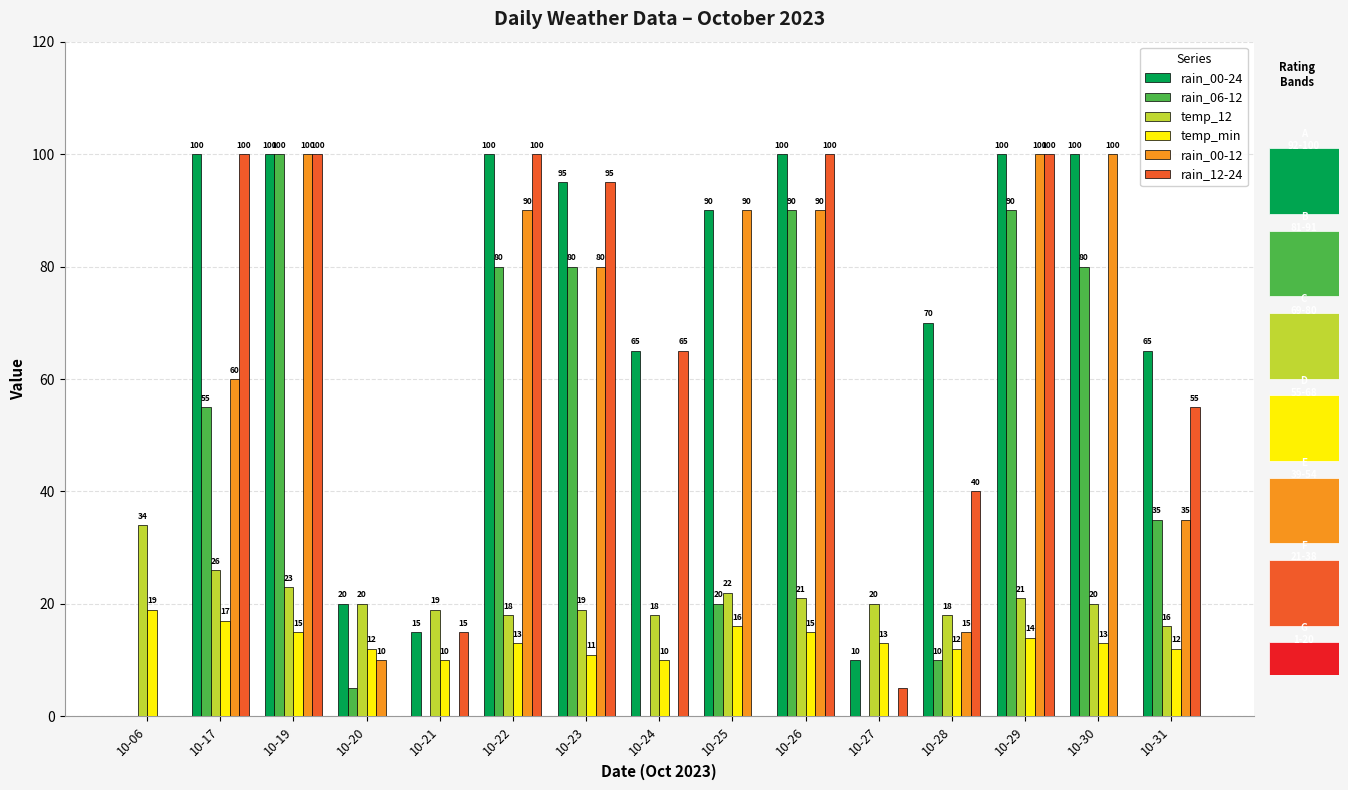

At which label is temp_min closest to 14?

10-29